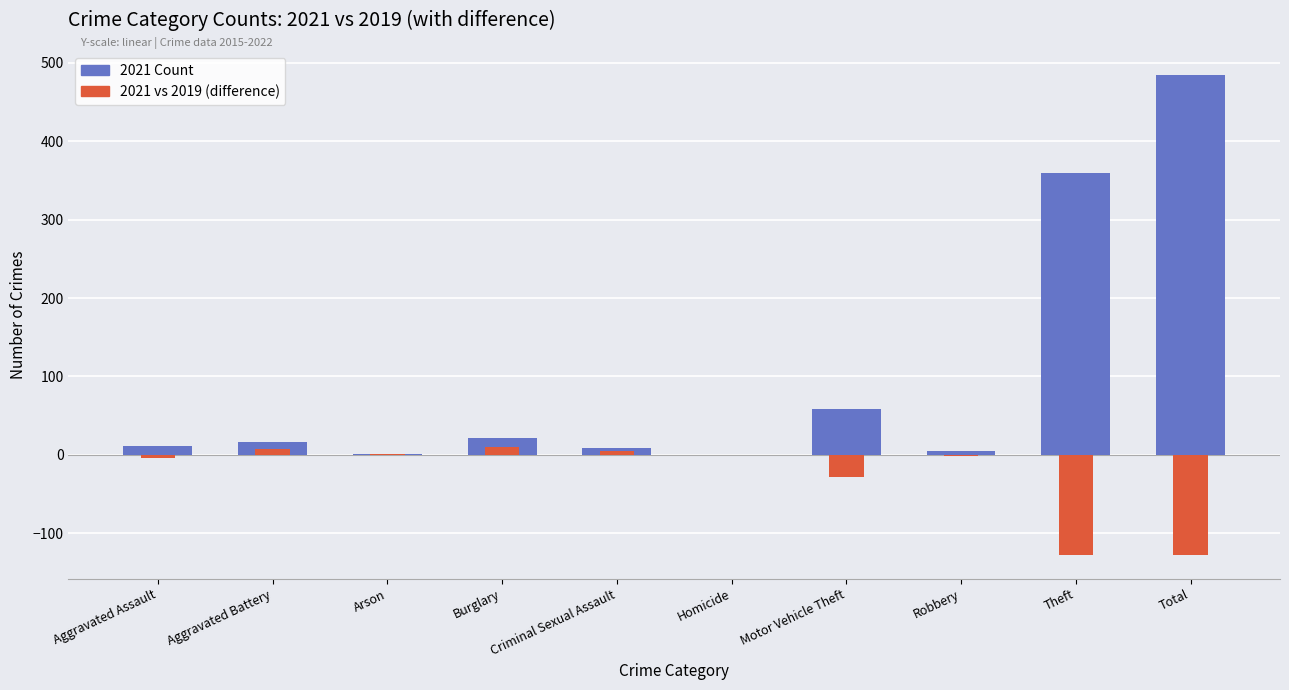

Is the value of 2021 Count at Motor Vehicle Theft greater than the value of 2021 vs 2019 (difference) at Theft?

Yes